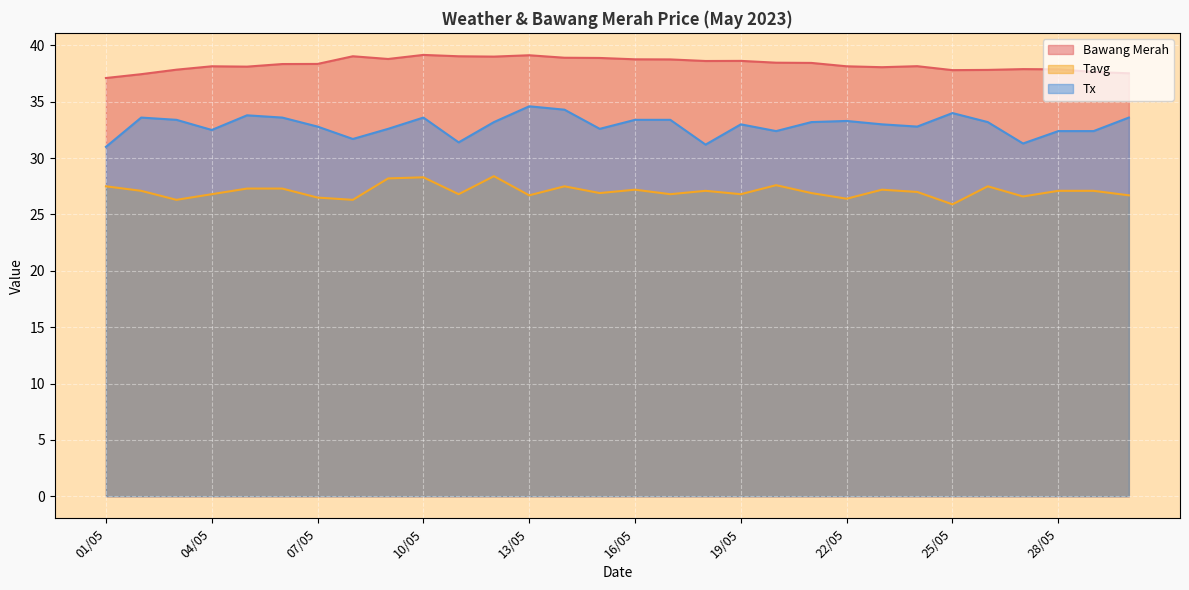

Does the chart display data point markers on the line(s)?

No